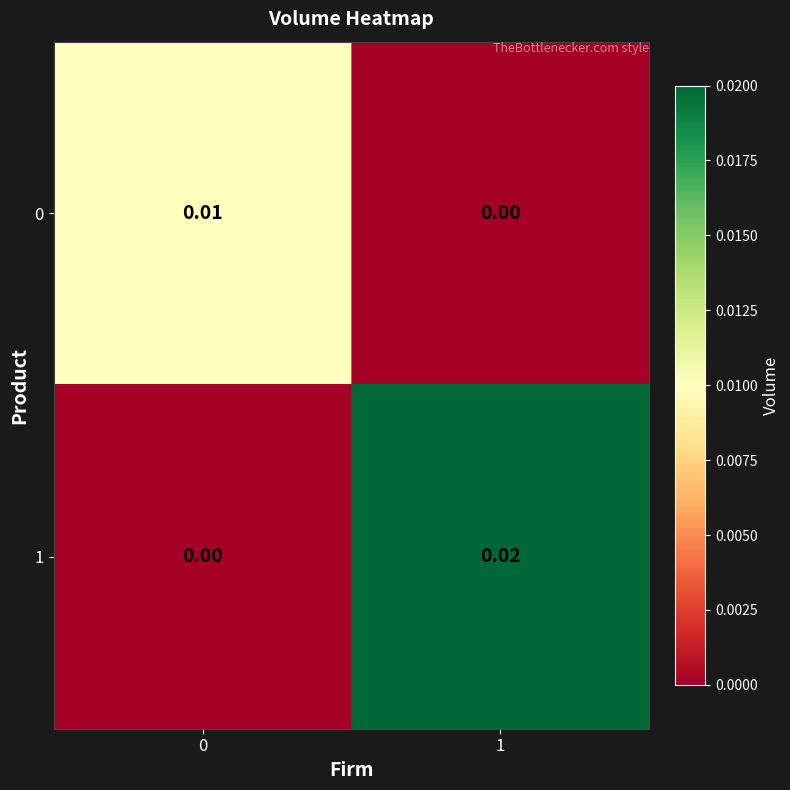

Is the value of 0 at 0 greater than the value of 1 at 1?

No